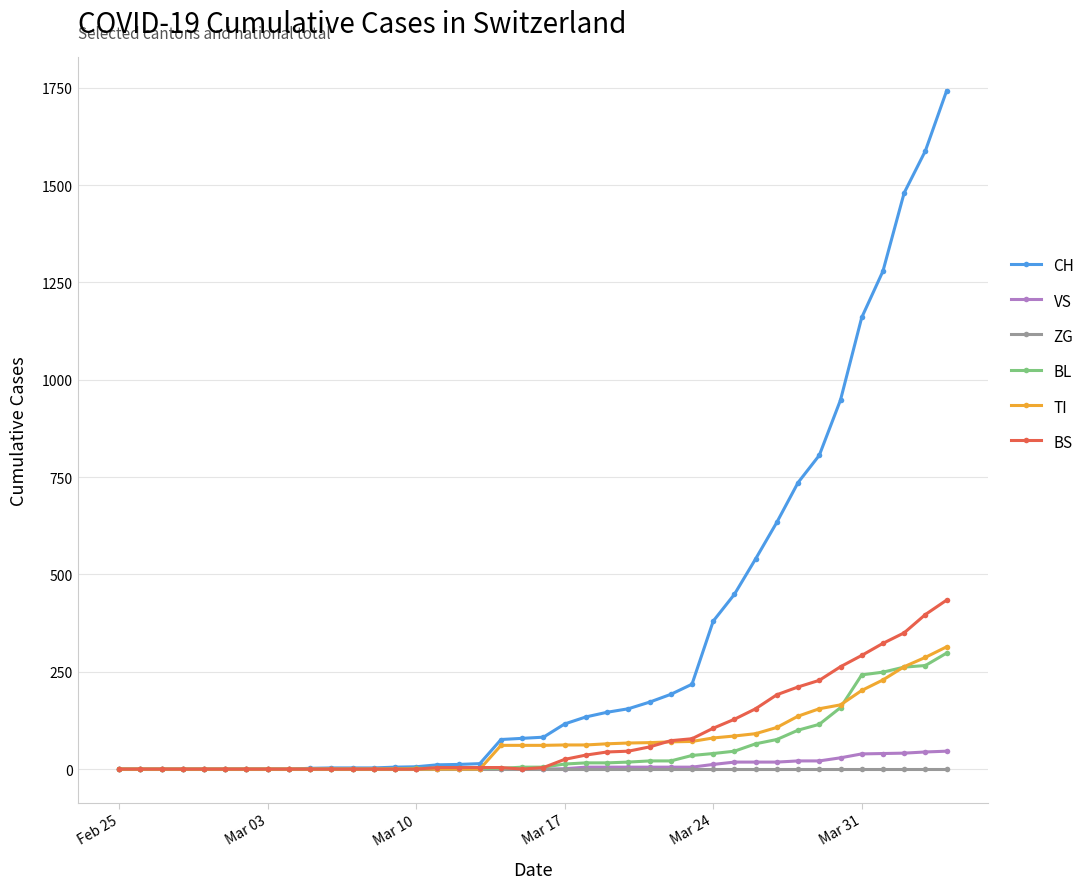

How many distinct data groups are displayed?

6